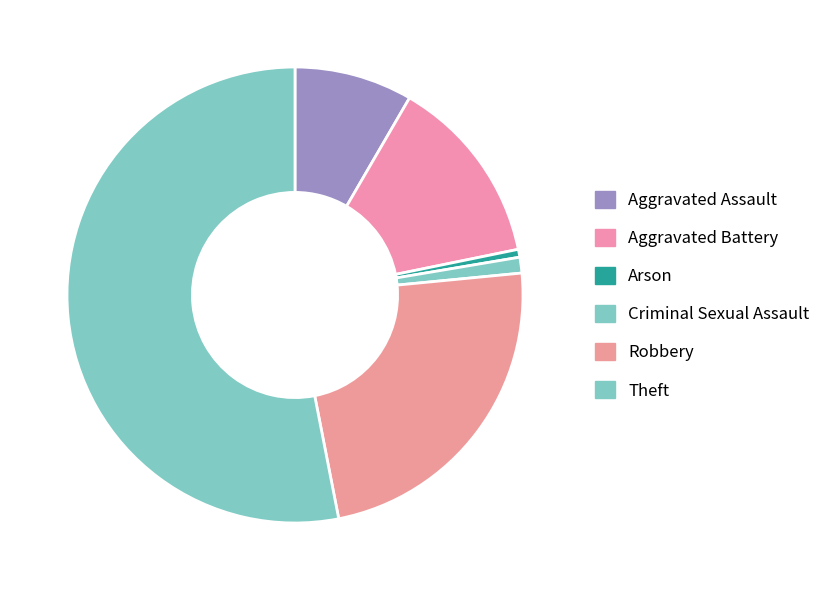

What is the ratio of the value at Criminal Sexual Assault to the value at Aggravated Assault?

0.1